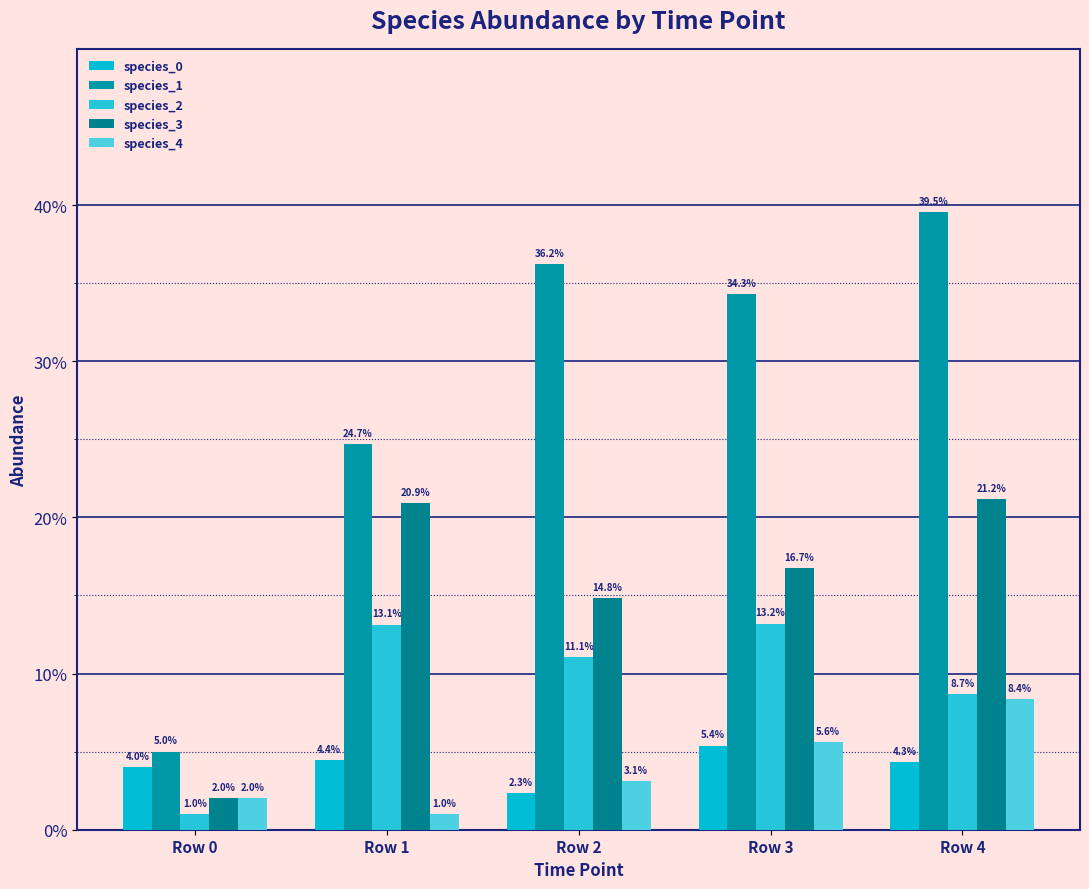

Does the chart contain any negative values?

No